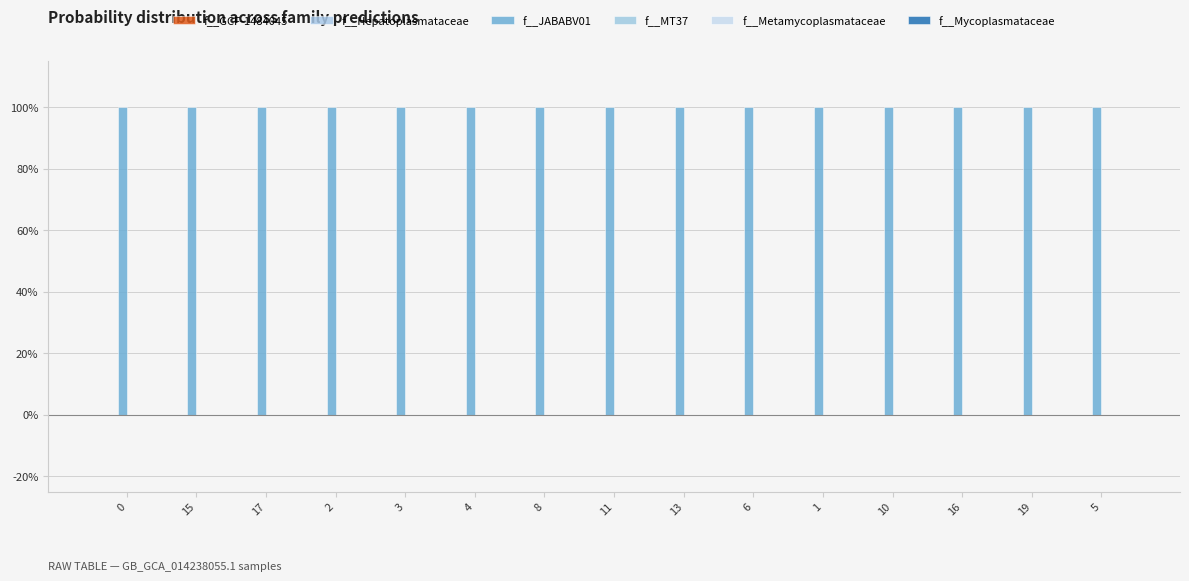

Which has a higher value, 16 or 3?

16